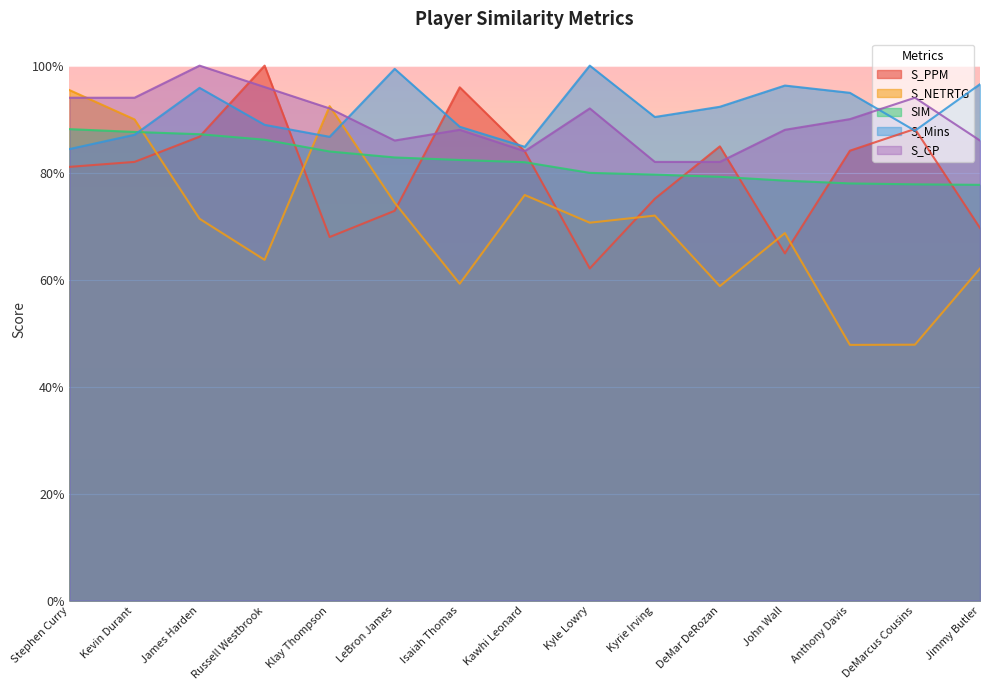

What is the difference between the maximum and second lowest values in the S_Mins series?

0.2